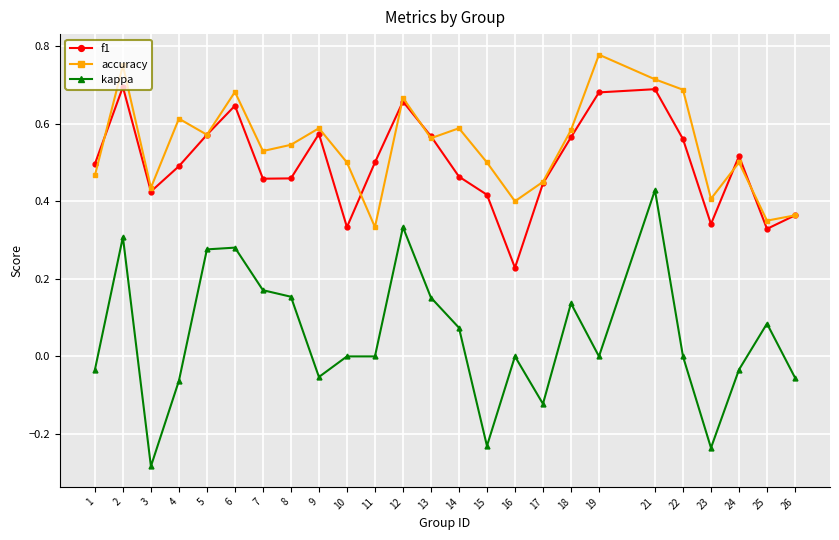

Is this an area chart (filled region under the line)?

No